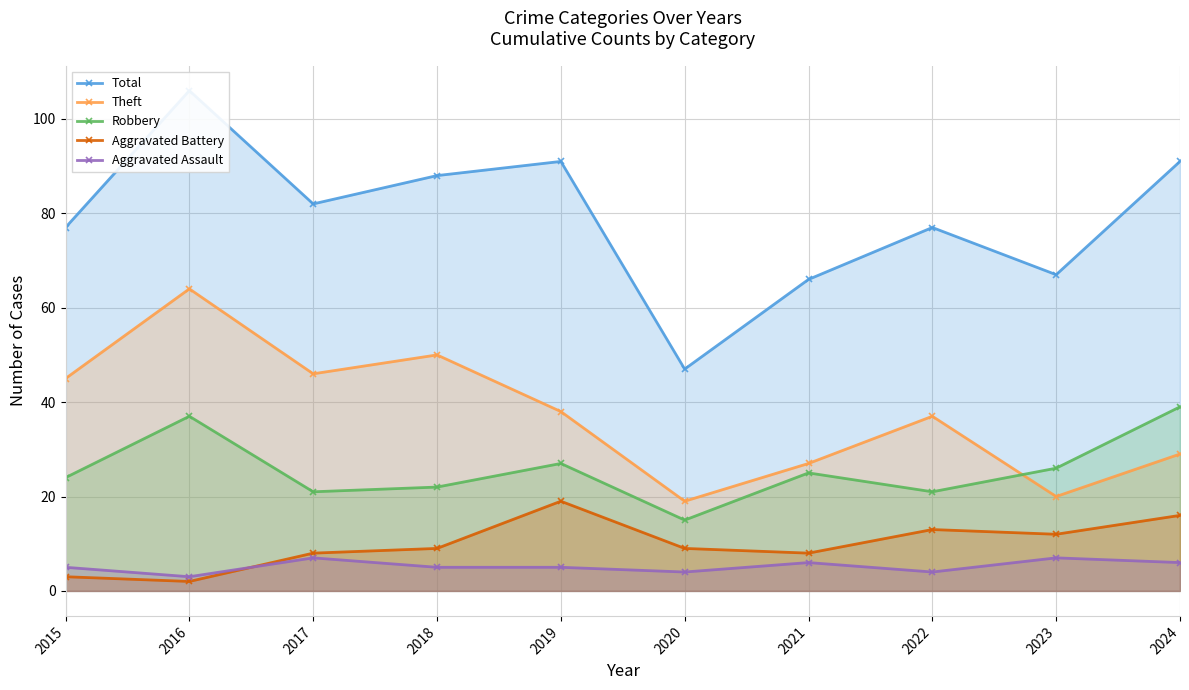

At which category is the sum across all series the highest?

2016